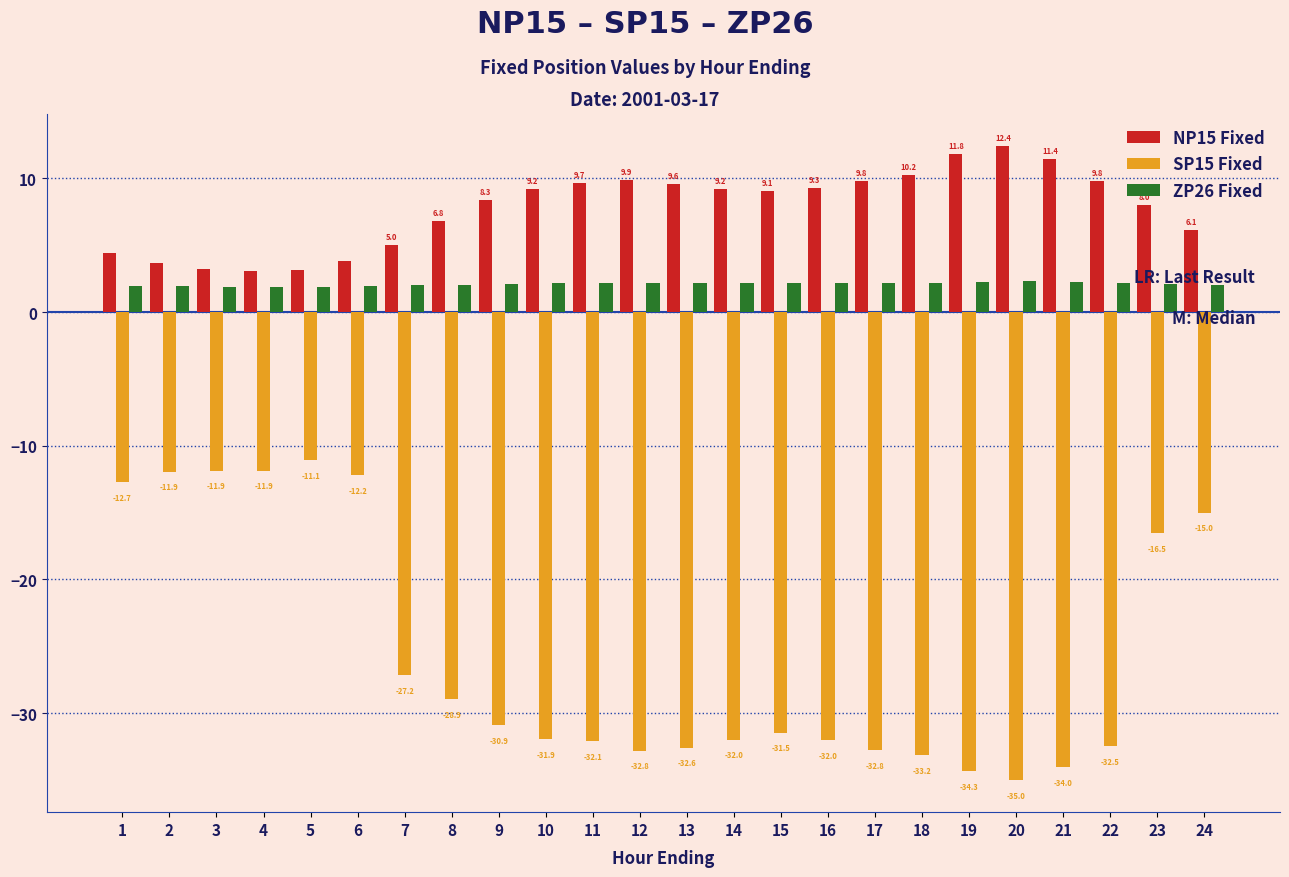

What is the difference between the highest and lowest values at 8?

35.7